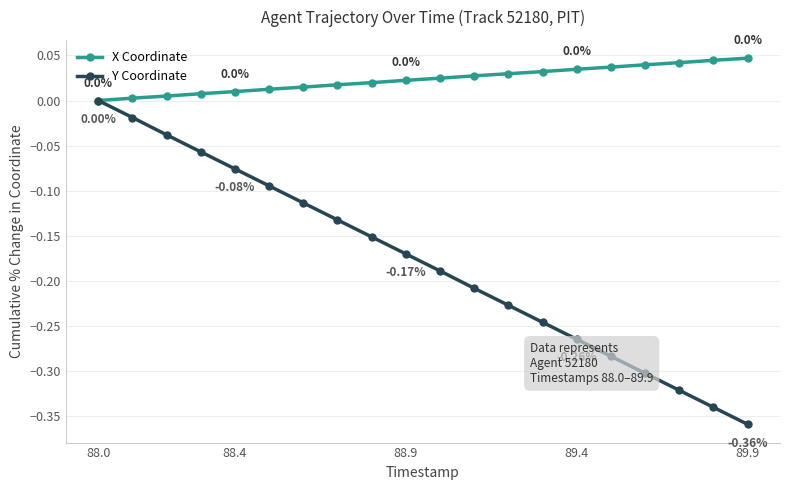

Which series has the largest range (max minus min)?

Y Coordinate